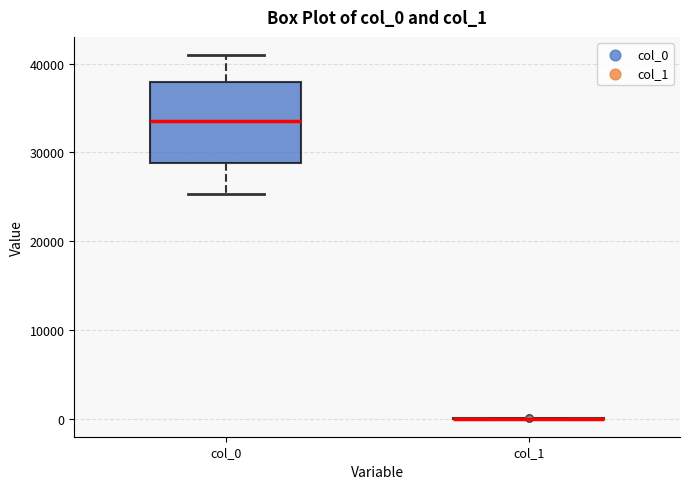

Reading left to right, transcribe this box plot: for each box, give where its median line is, the range the box spans, and where its two whiskers end, as read against the y-axis. The values are not printed on the chart, so give them approximately, as read against the axis.

col_0: median 34000, box 29000 to 38000, whiskers 25000 to 41000
col_1: box collapsed to a line at 0, whiskers 0 to 0